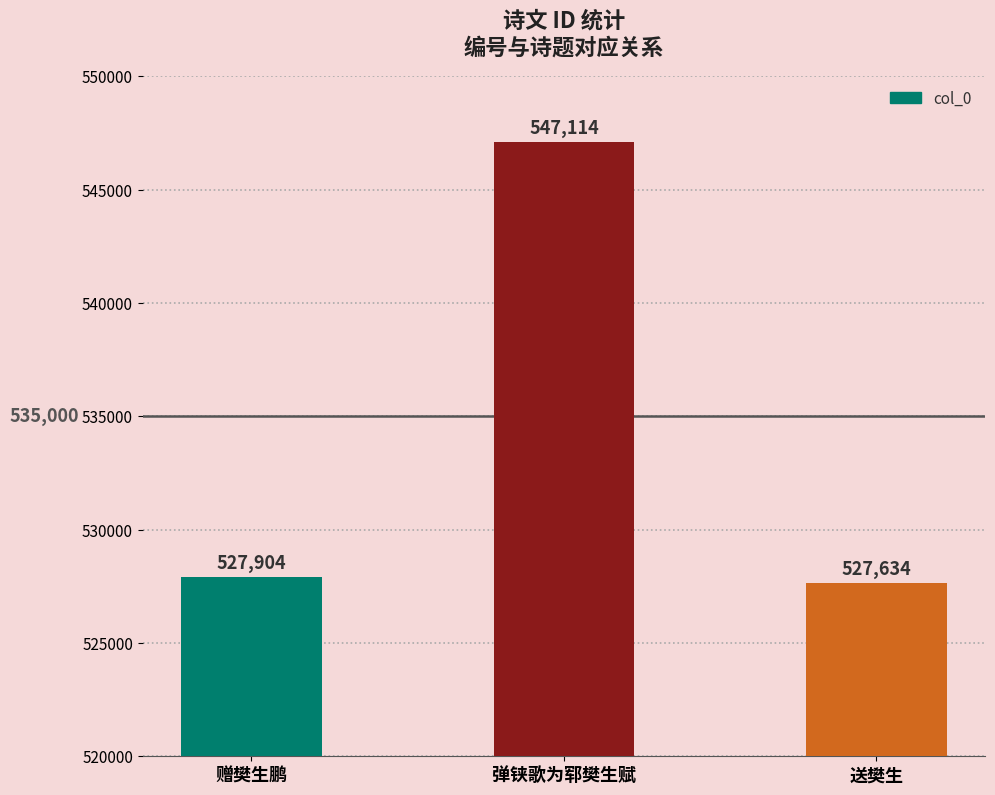

What is the difference between the second highest and minimum values?

270